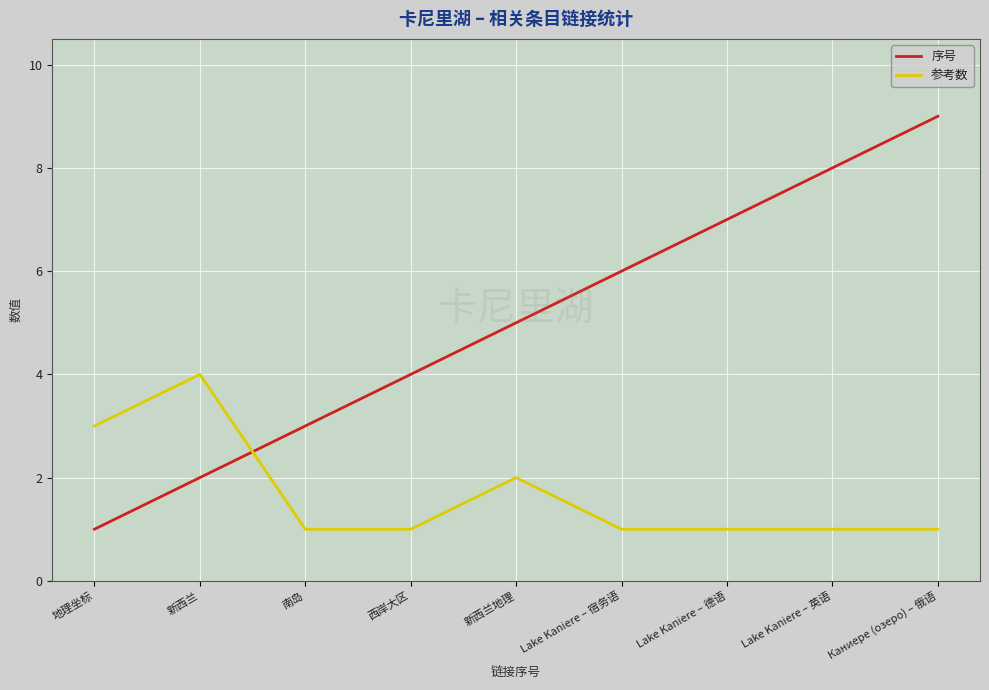

Rank the series by their average value, from highest to lowest.

序号, 参考数